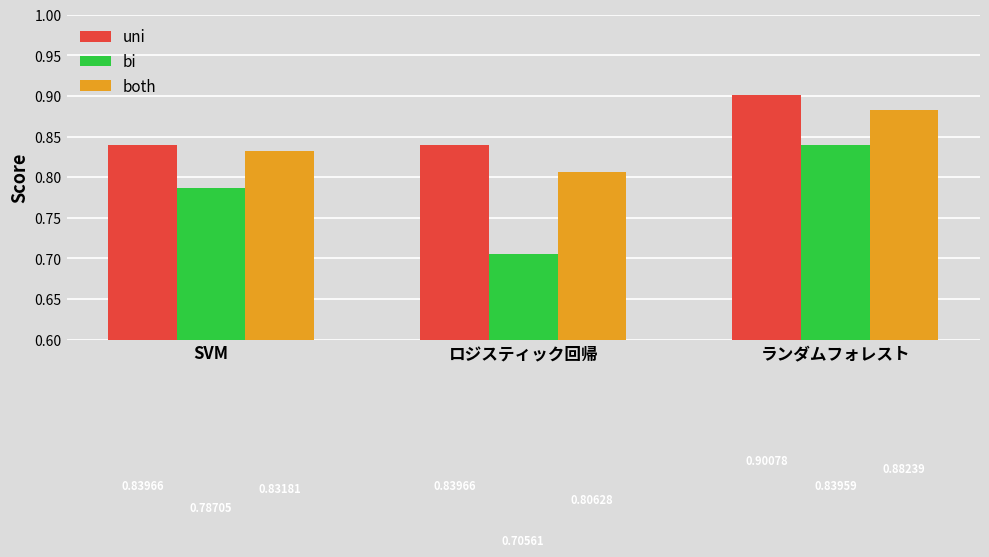

What is the label of the 1st bar from the right?

ランダムフォレスト